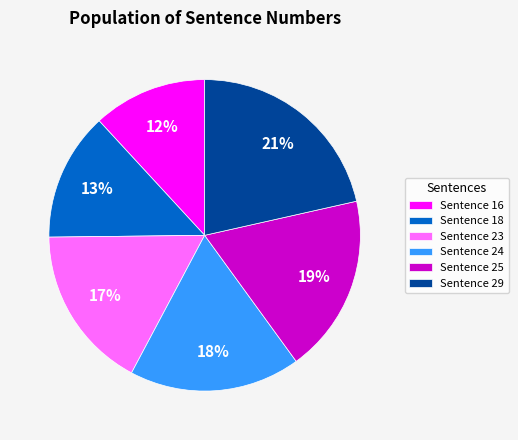

Combined, do Sentence 16 and Sentence 25 account for over 50%?

No